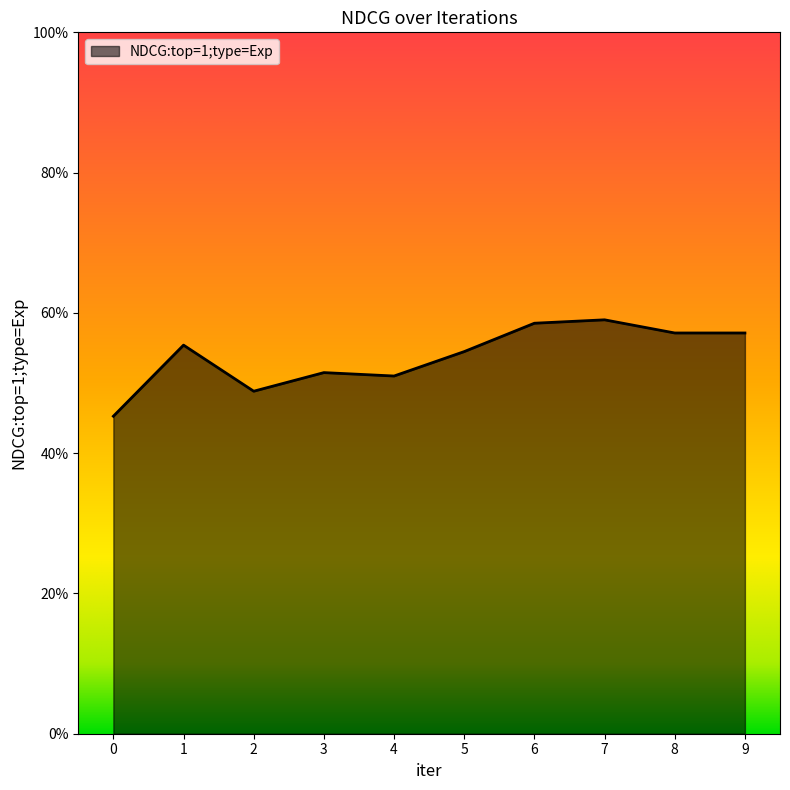

Reading left to right, transcribe all the data shown in this chart.

0=0.5	1=0.6	2=0.5	3=0.5	4=0.5	5=0.5	6=0.6	7=0.6	8=0.6	9=0.6